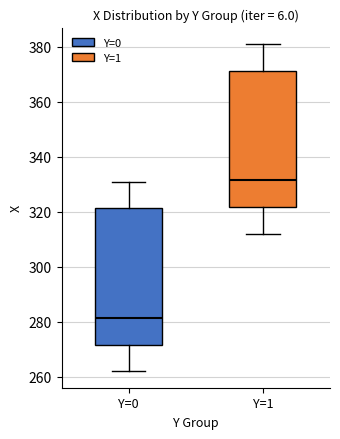

Reading left to right, read every box against the y-axis: the position of its median line, the range the box covers, and the ends of its whiskers. The values are not printed on the chart, so give them approximately, as read against the axis.

Y=0: median 282, box 272 to 322, whiskers 262 to 332
Y=1: median 332, box 322 to 372, whiskers 312 to 382